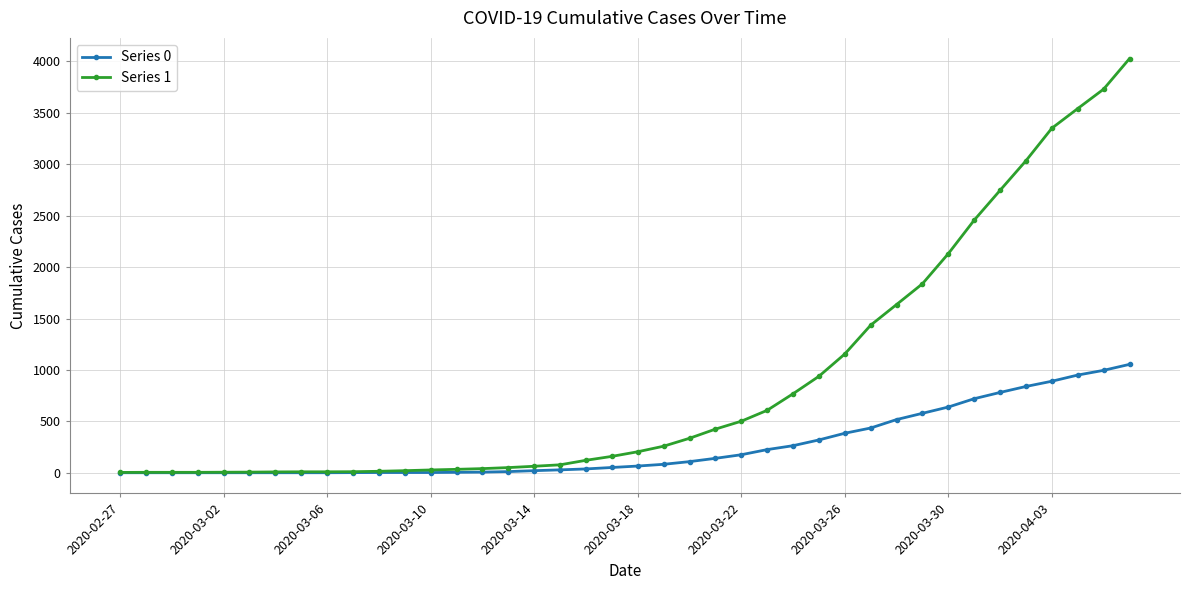

Rank the series by their average value, from lowest to highest.

Series 0, Series 1